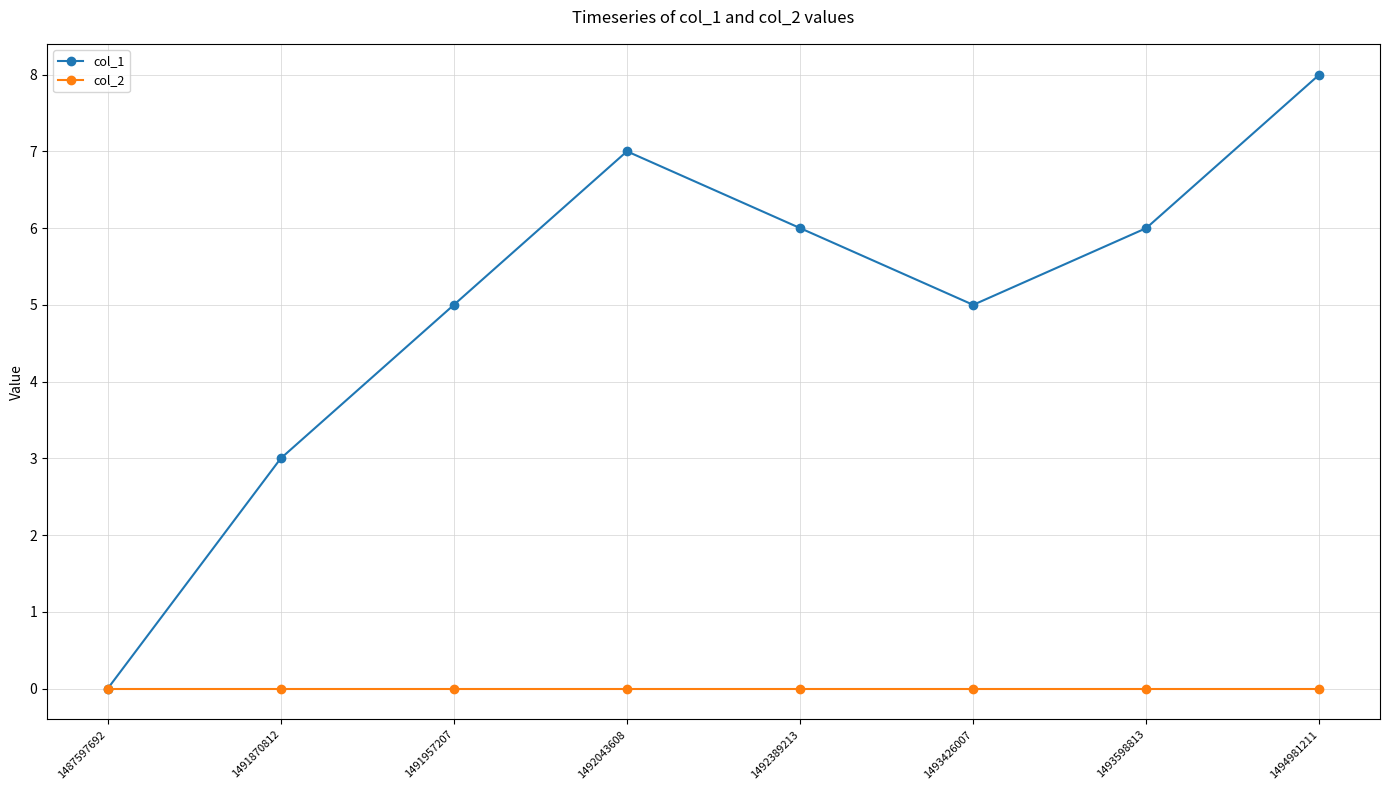

At which category is the sum across all series the highest?

1494981211